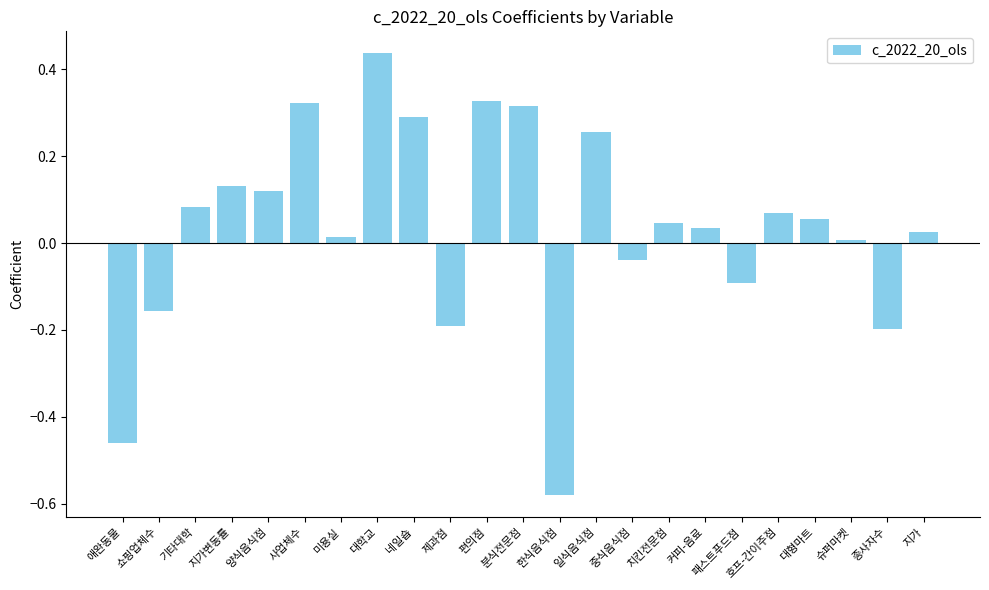

What is the sum of all values?

0.8